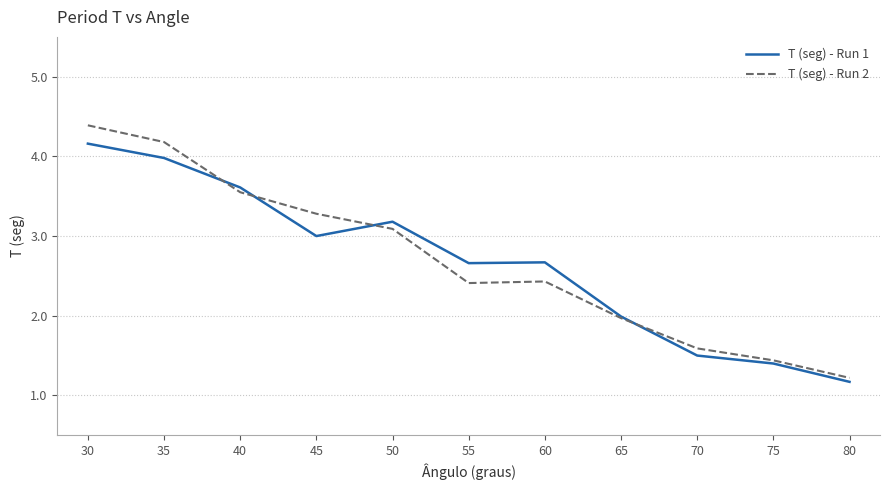

Is it true that T (seg) - Run 2 equals 1.6 at 70?

True